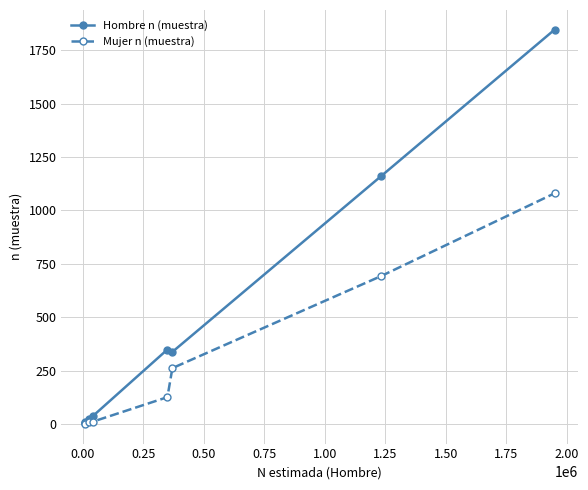

Which series has the widest spread of values?

Hombre n (muestra)